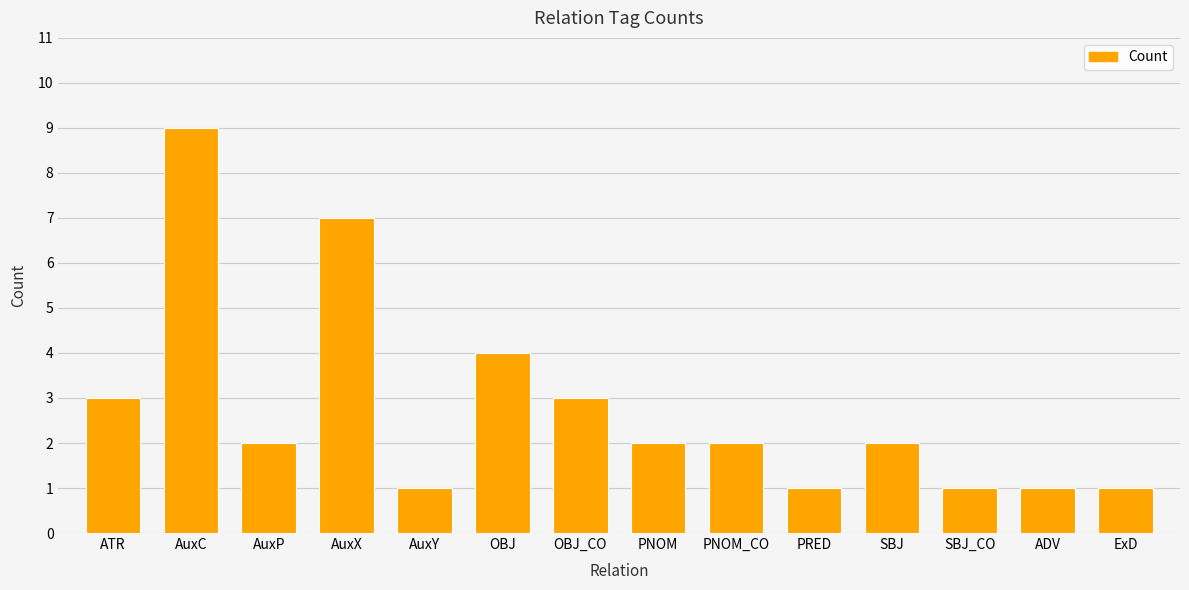

What is the minimum value shown in the chart?

1